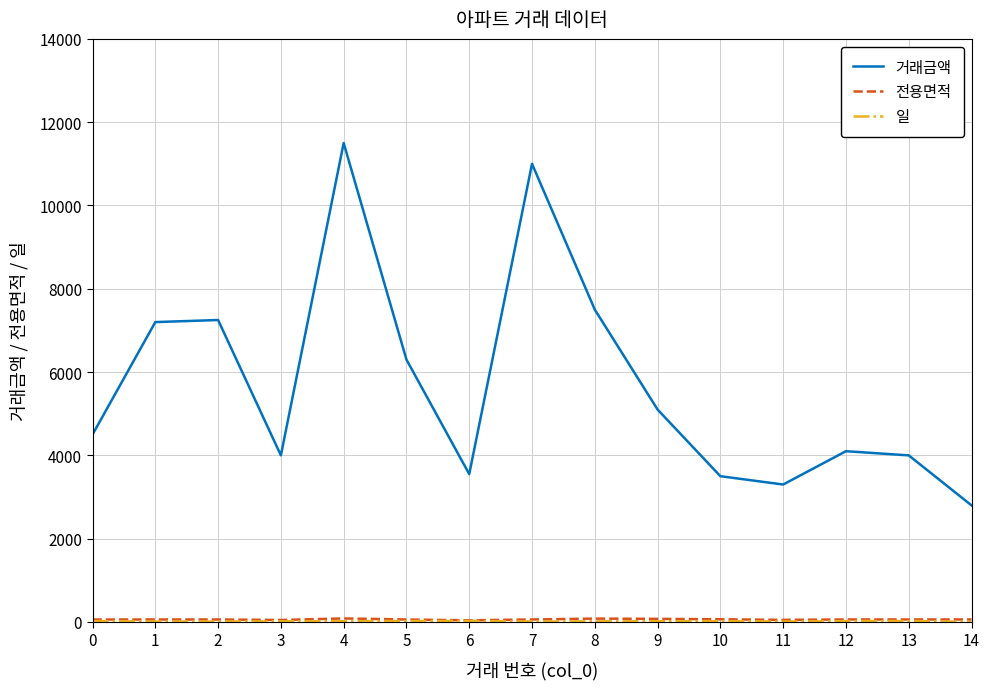

Which series has the largest total across all categories?

거래금액